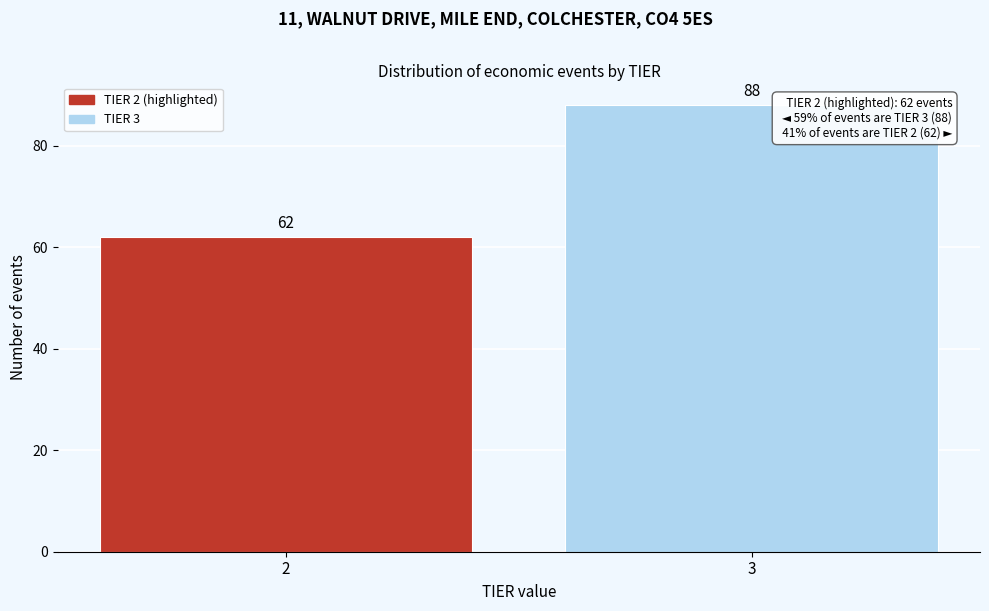

Reading left to right, what are all the values shown in this chart?

62	88